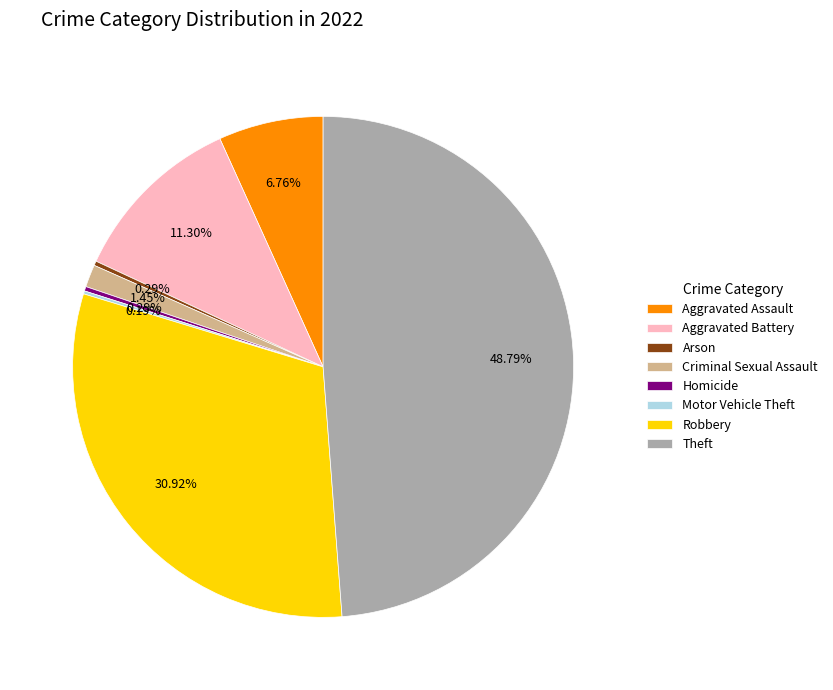

To the nearest percent, what percentage of the pie is Robbery?

31%